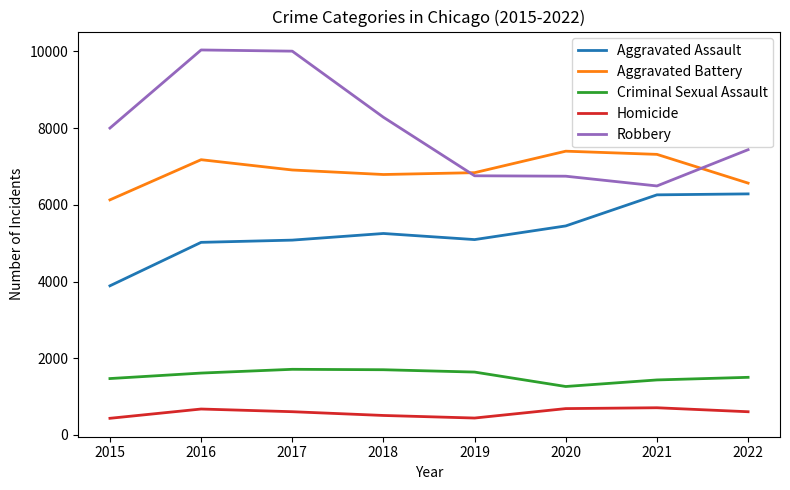

At which label does Robbery reach its minimum?

2021